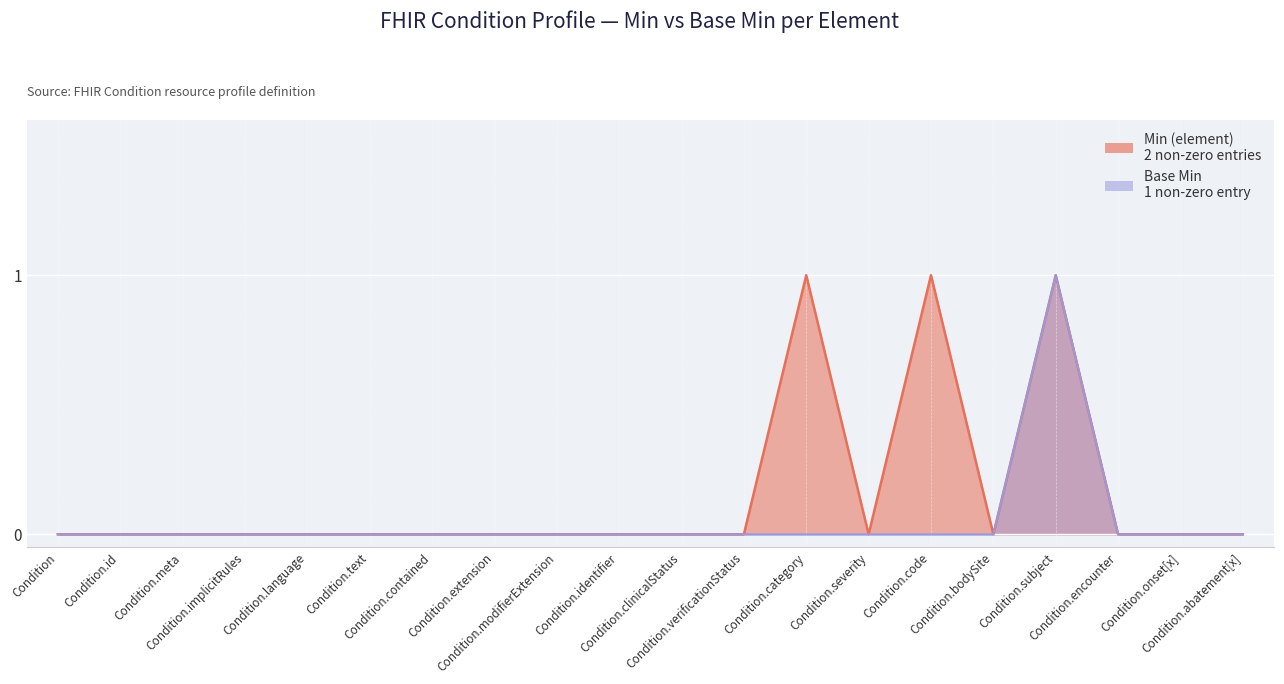

What is the difference between the Min (element) values at Condition.subject and Condition.severity?

1